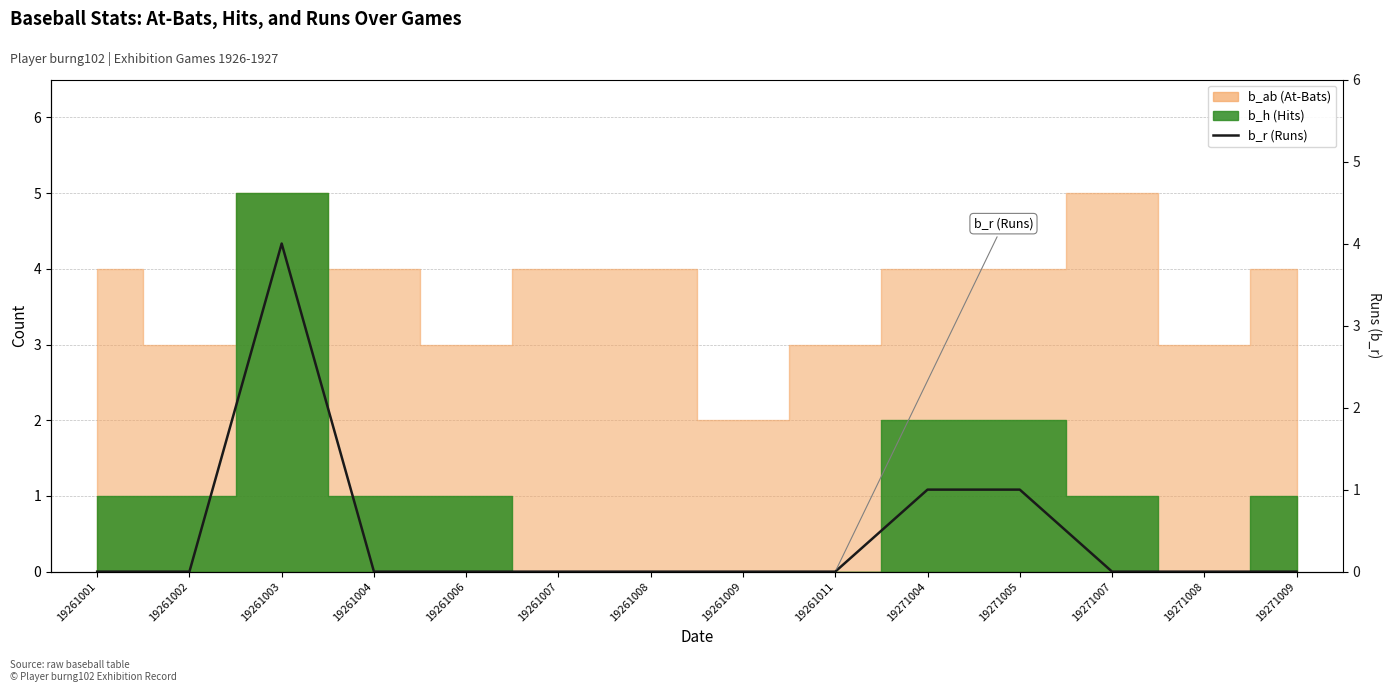

True or false: the data shows 2 at 19271009.

False